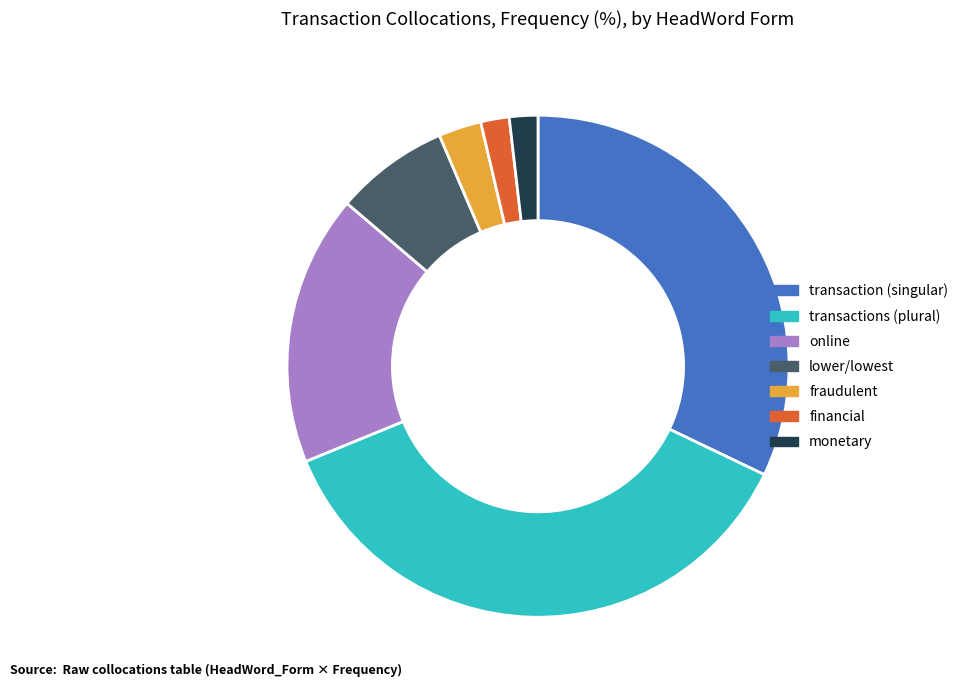

Does monetary account for over 50% of the chart?

No